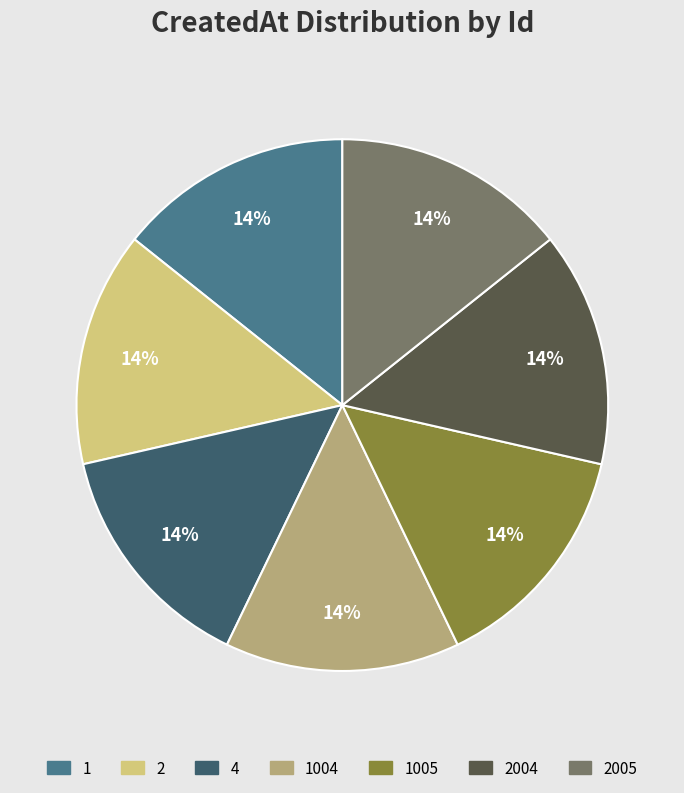

Approximately how many times larger is the value at 4 compared to 1?

1.0